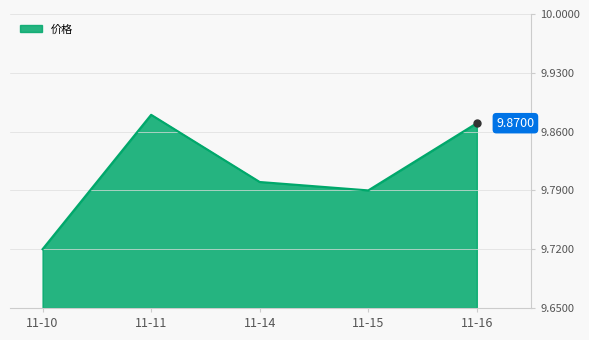

How many interior local peaks (higher than both neighbors) does the data have?

1